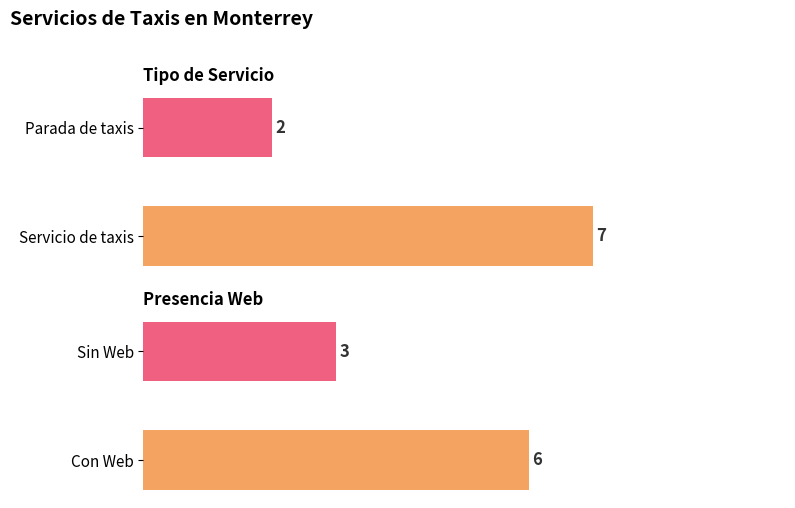

How many series are shown in this chart?

1